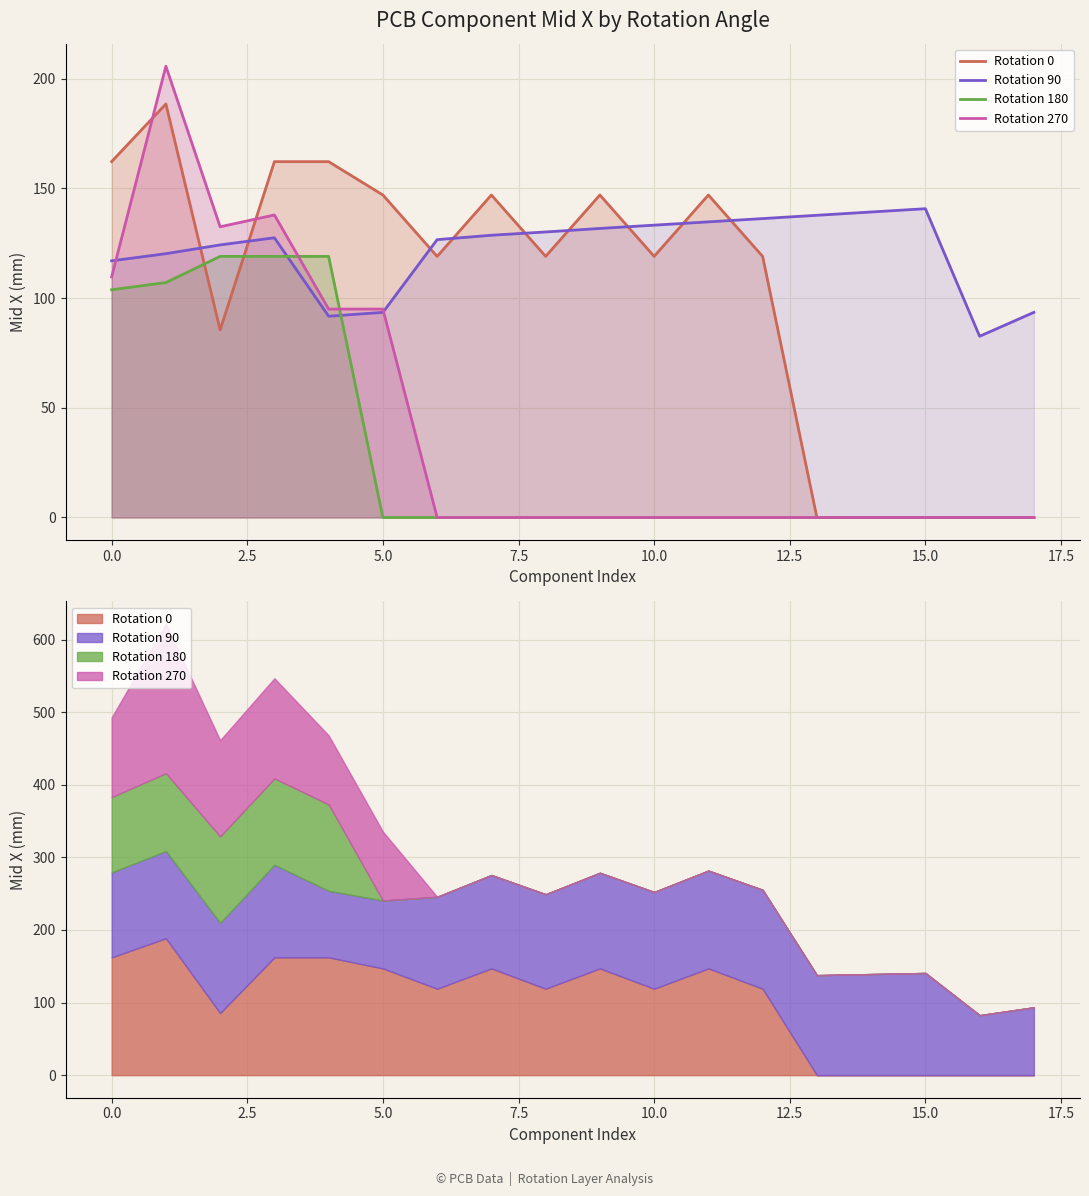

In Rotation 270, how many points are lower than both neighbors (excluding endpoints)?

1